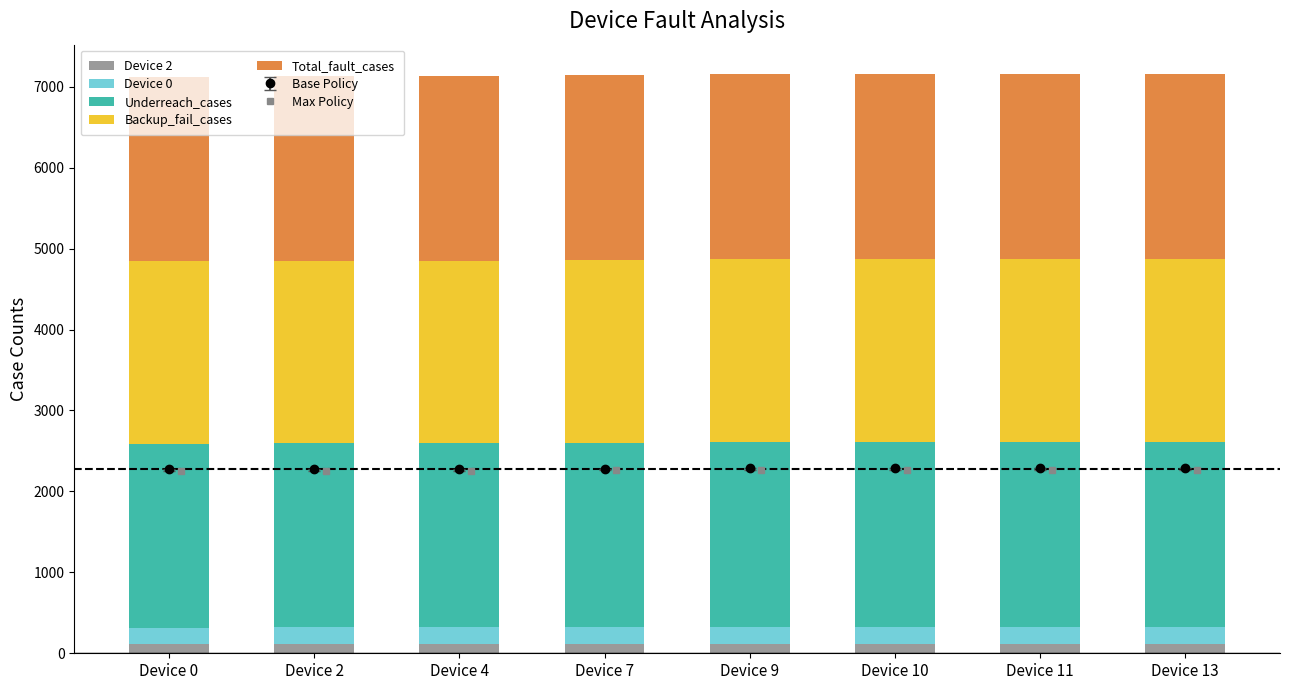

List the labels in order of Device 0 value, largest first.

Device 10, Device 11, Device 13, Device 7, Device 9, Device 2, Device 4, Device 0